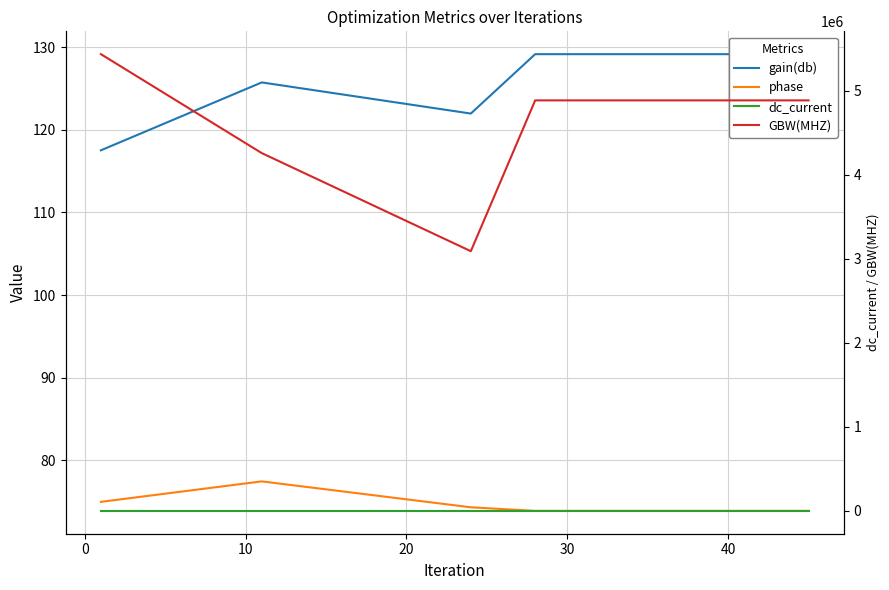

Which series has the largest total across all categories?

GBW(MHZ)